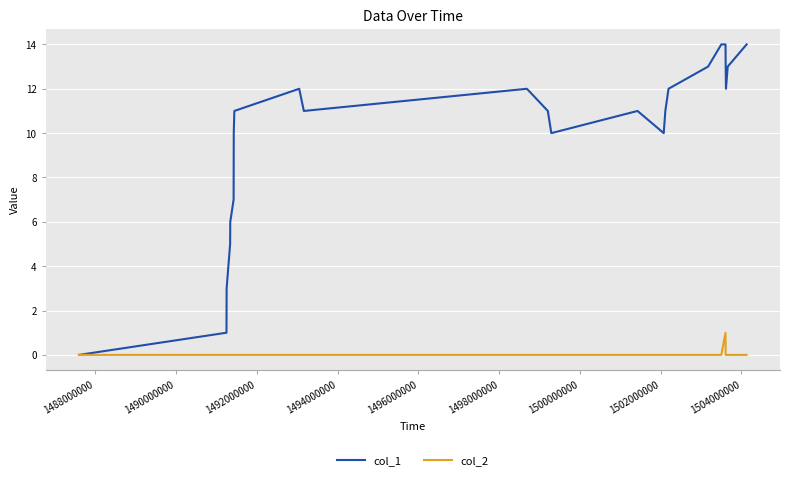

List the series in order of their overall mean, lowest first.

col_2, col_1